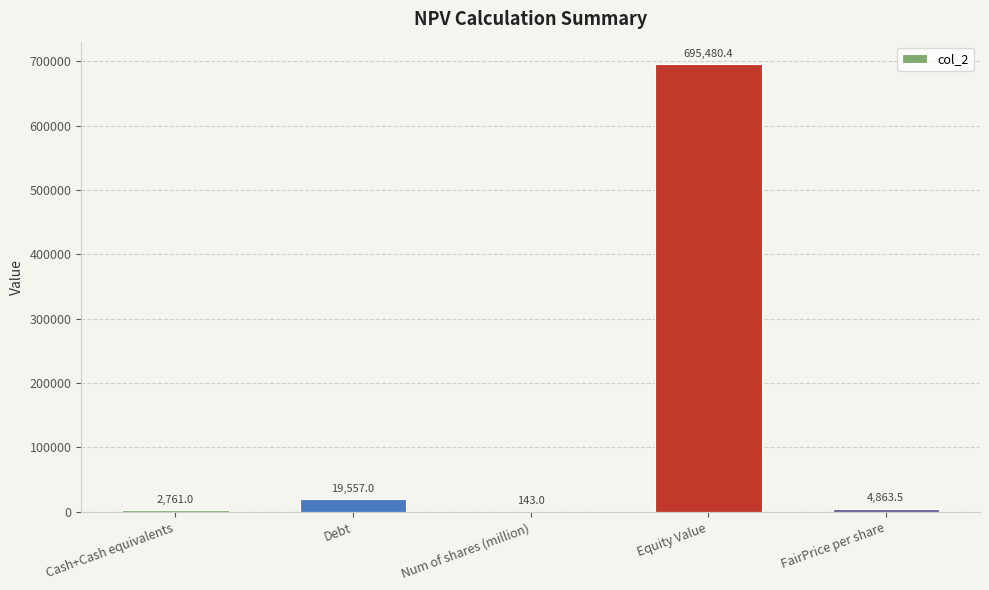

Is it true that the value at Cash+Cash equivalents is 2761.0?

True